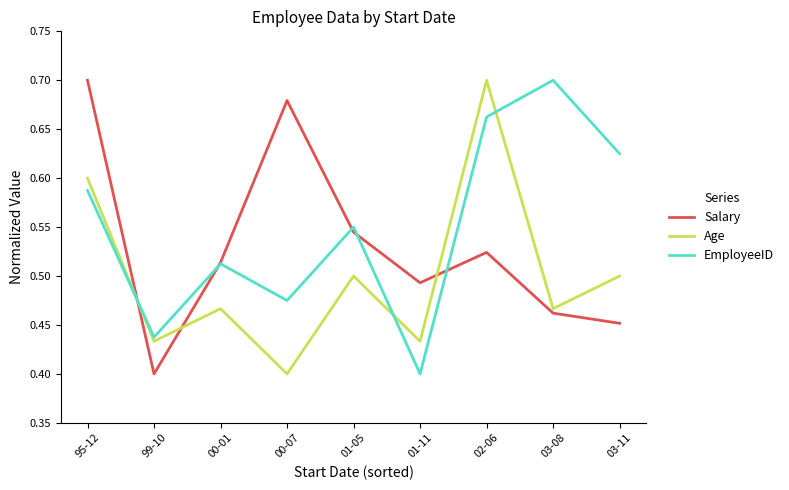

What are all the series names shown in the legend?

Salary, Age, EmployeeID